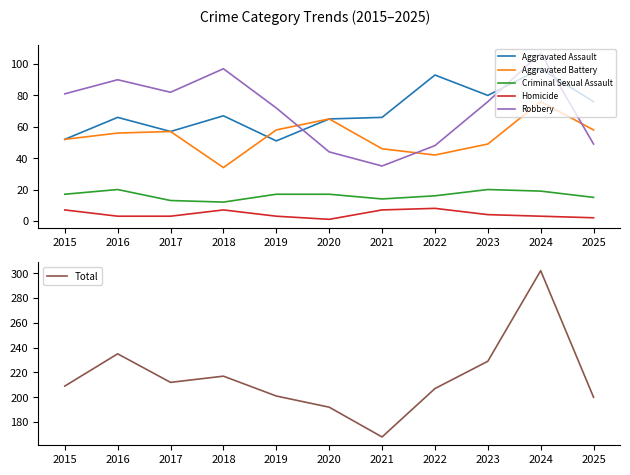

What is the highest value of the Aggravated Assault series?

97